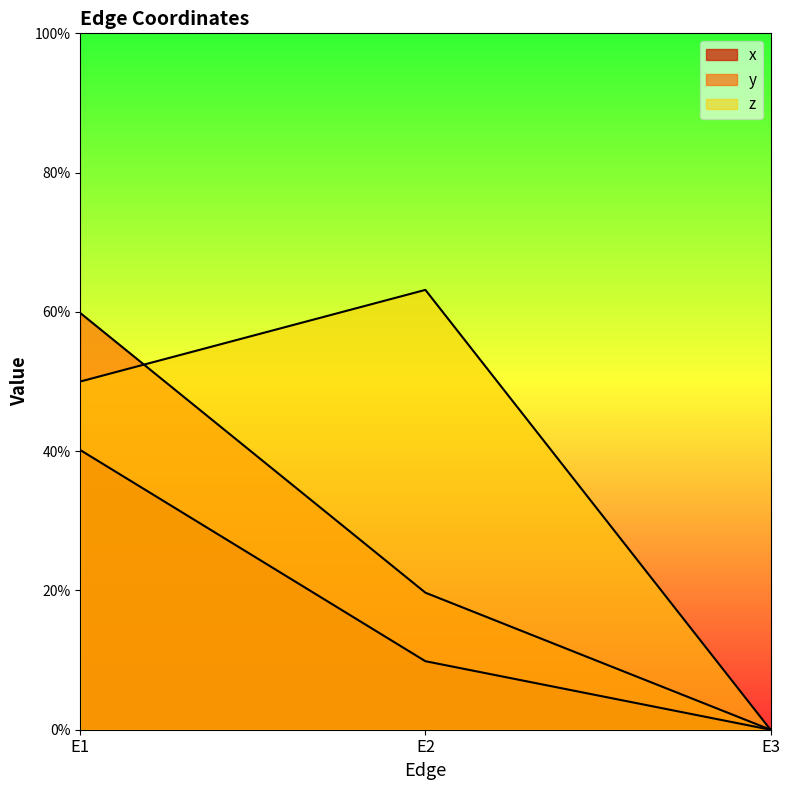

At E1, list the series in order from smallest to largest.

x, z, y